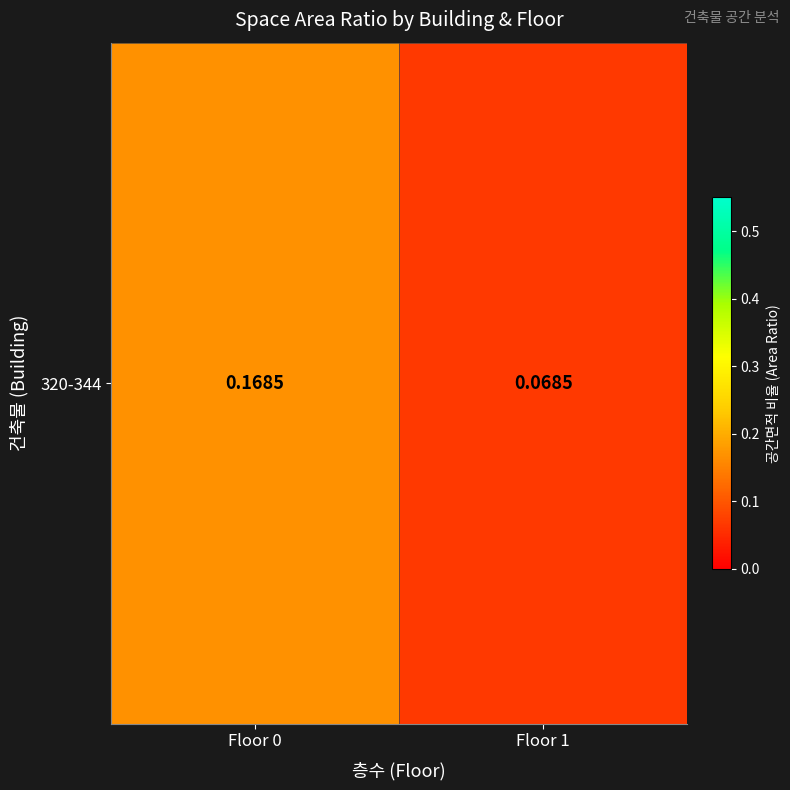

What is the sum of the values at Floor 0 and Floor 1?

0.2